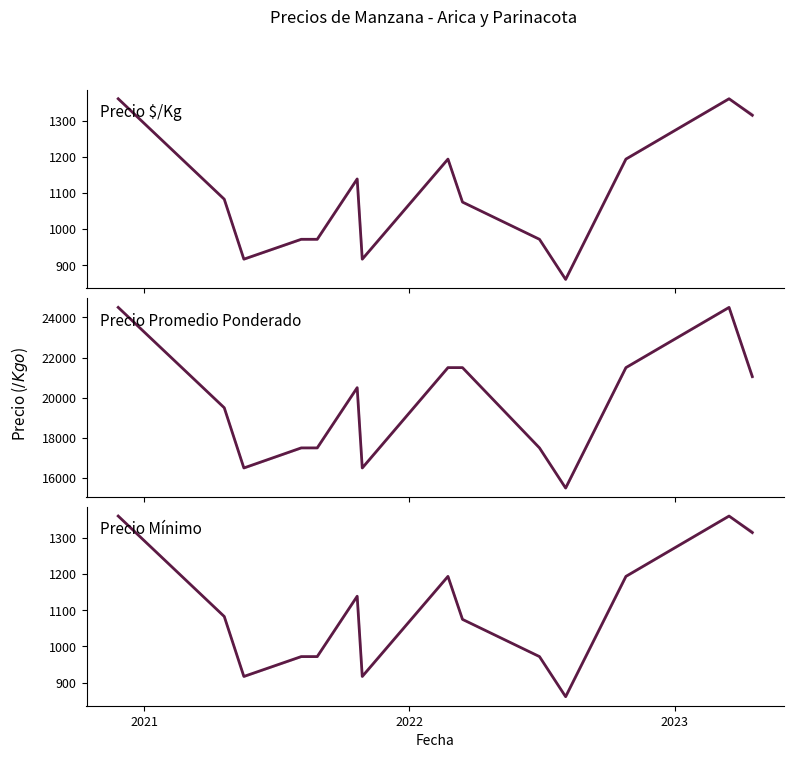

Is this an area chart (filled region under the line)?

No